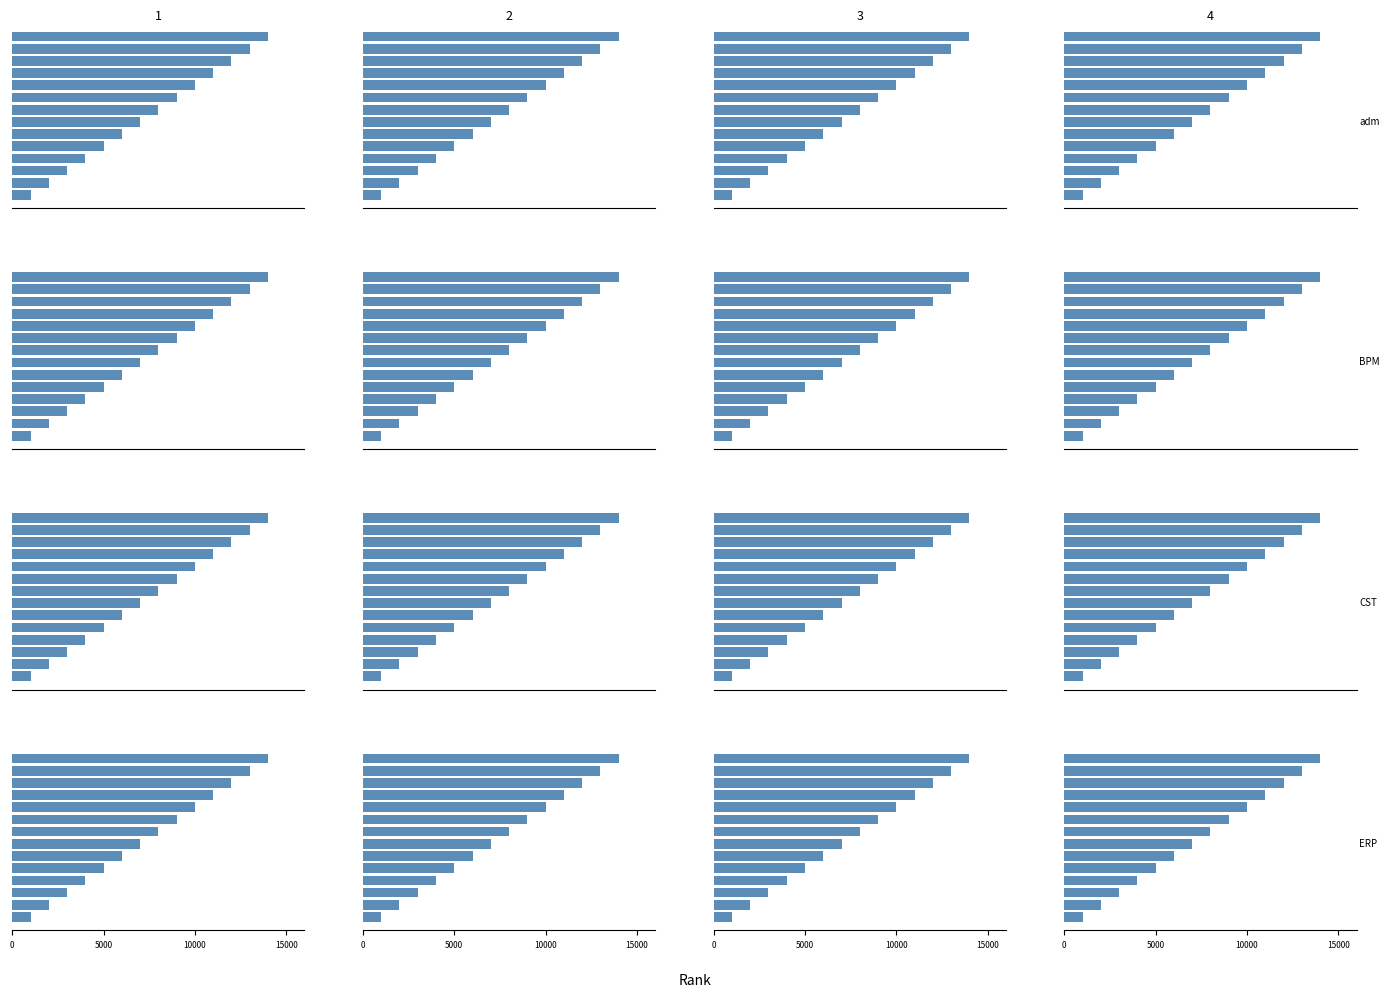

Which has a higher value, 12 or 4?

12